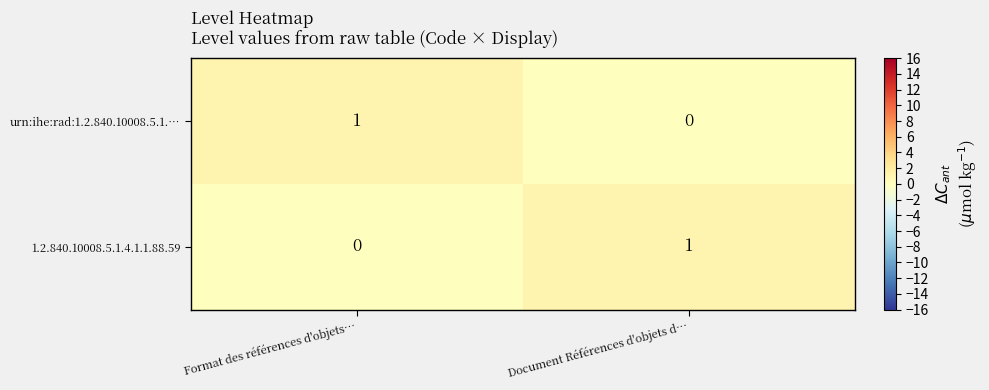

How many values in the 1.2.840.10008.5.1.4.1.1.88.59 series are below 1?

1